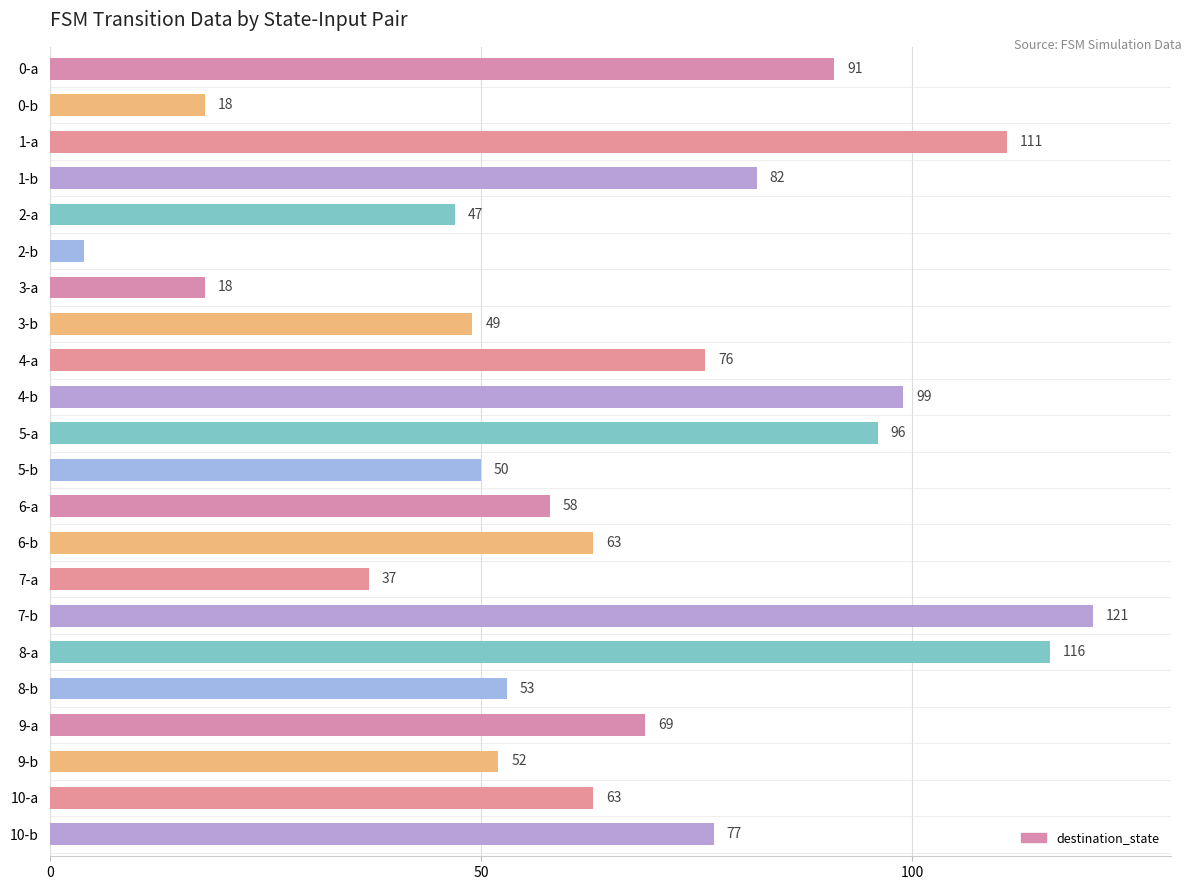

What position from the bottom is 1-b?

19